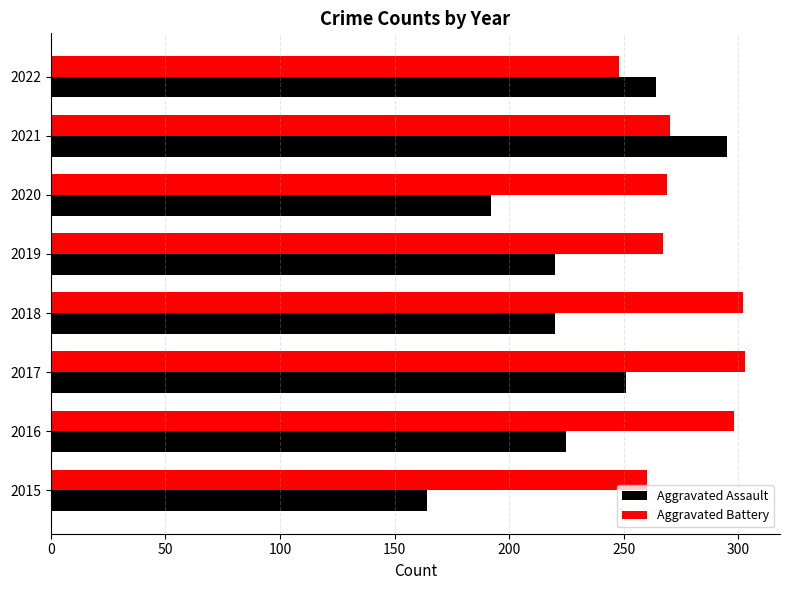

Rank the series by their maximum value, from lowest to highest.

Aggravated Assault, Aggravated Battery